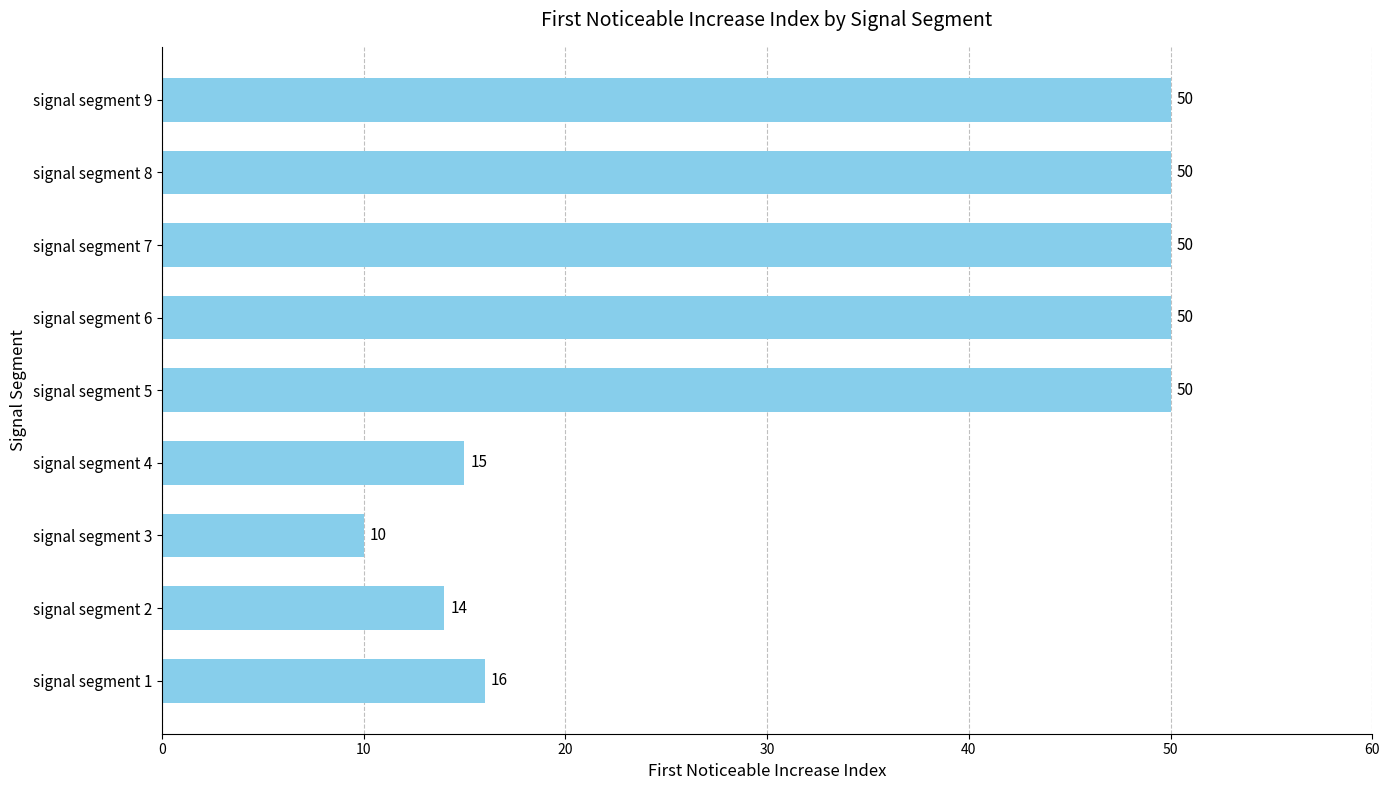

Which label corresponds to the smallest value in the chart?

signal segment 3